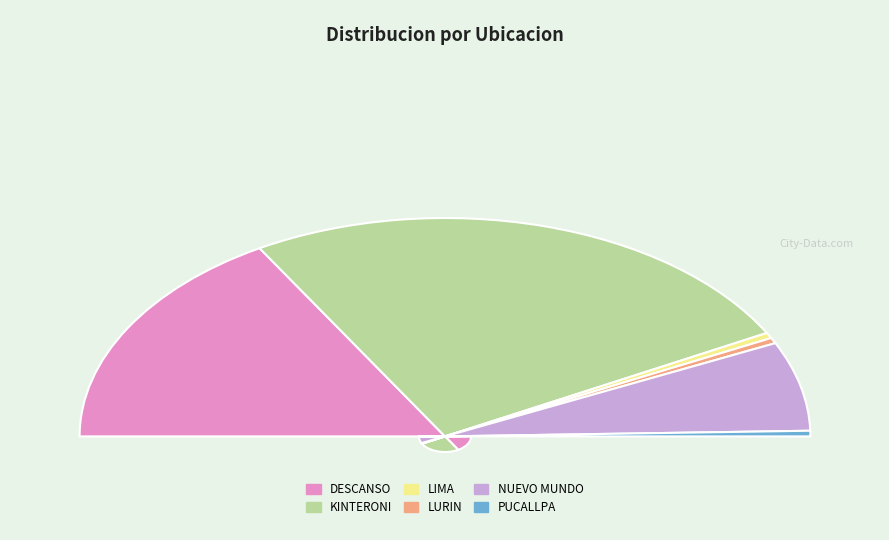

Count the number of slices in the pie.

6